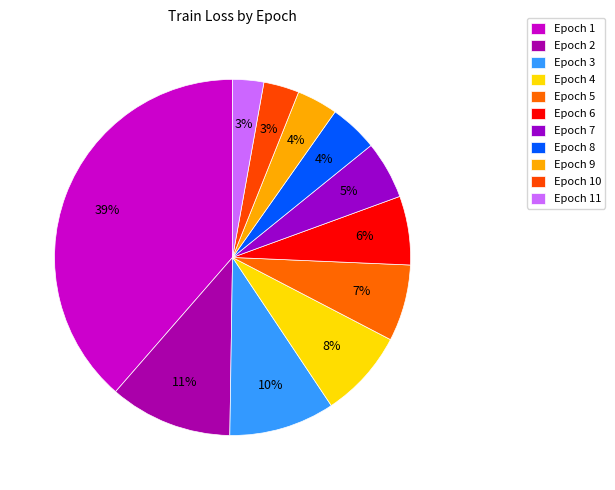

What is the largest slice in the pie chart?

Epoch 1